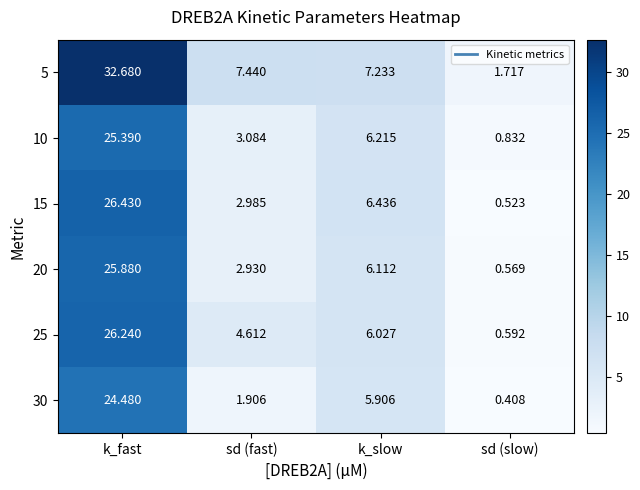

At k_fast, list the series in order from smallest to largest.

30, 10, 20, 25, 15, 5